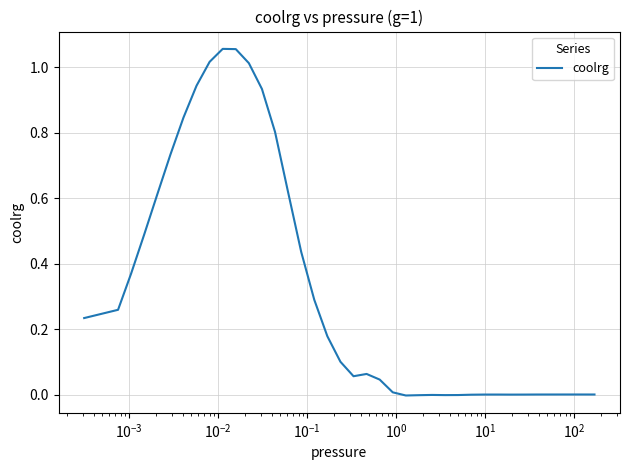

Does the chart display data point markers on the line(s)?

No